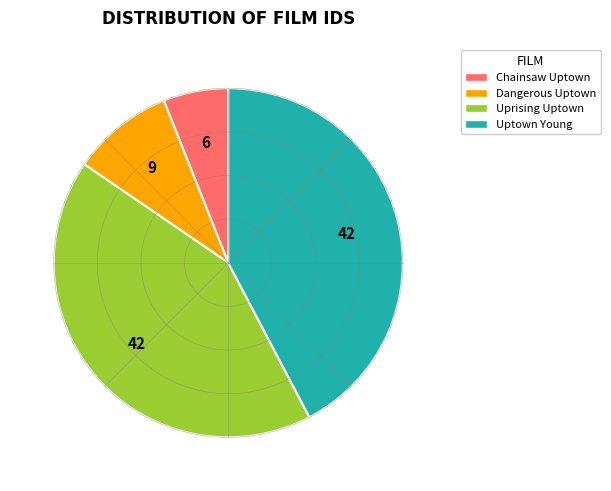

To the nearest percent, what percentage of the pie is Uprising Uptown?

42%